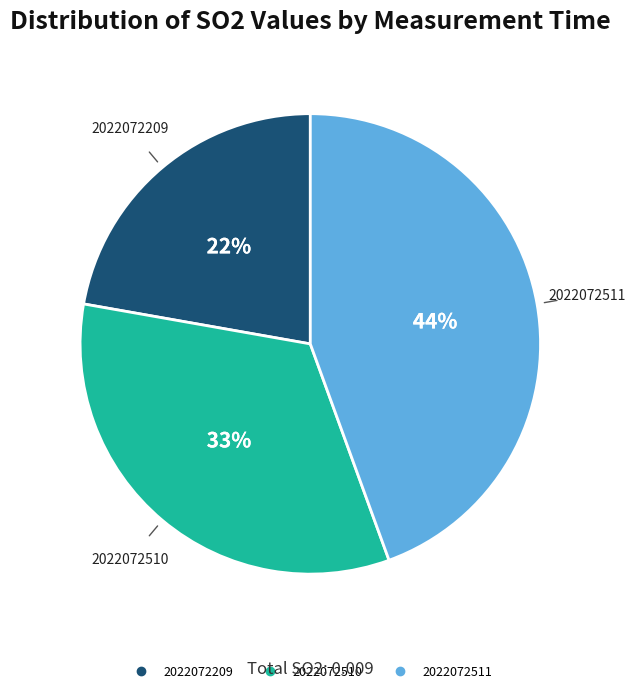

Rank the categories by value from lowest to highest.

2022072209, 2022072510, 2022072511